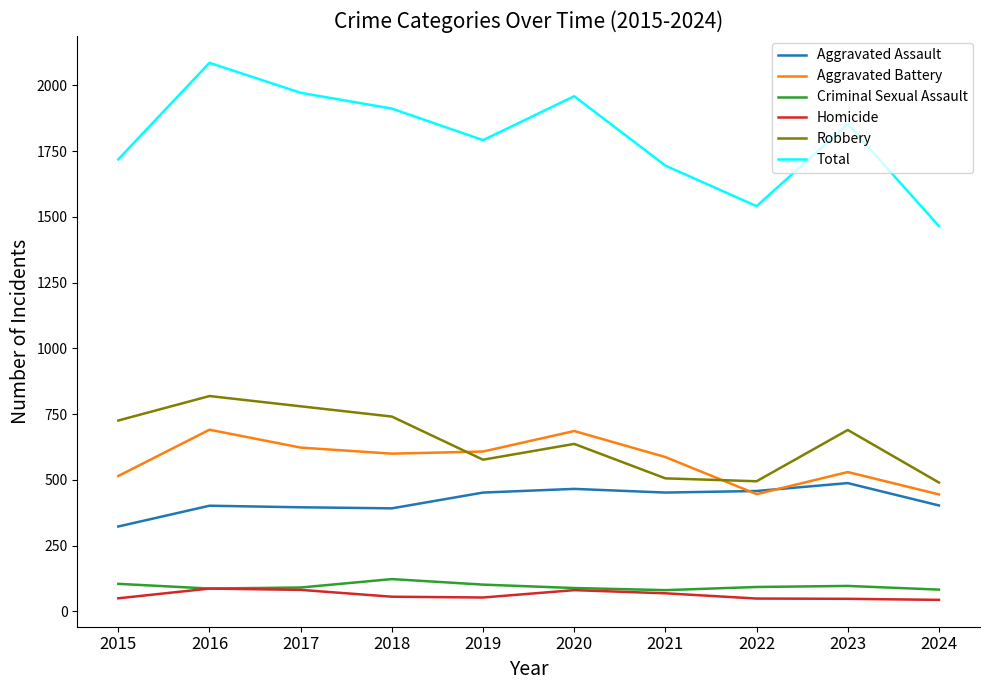

What is the difference between the Total values at 2022 and 2023?

312